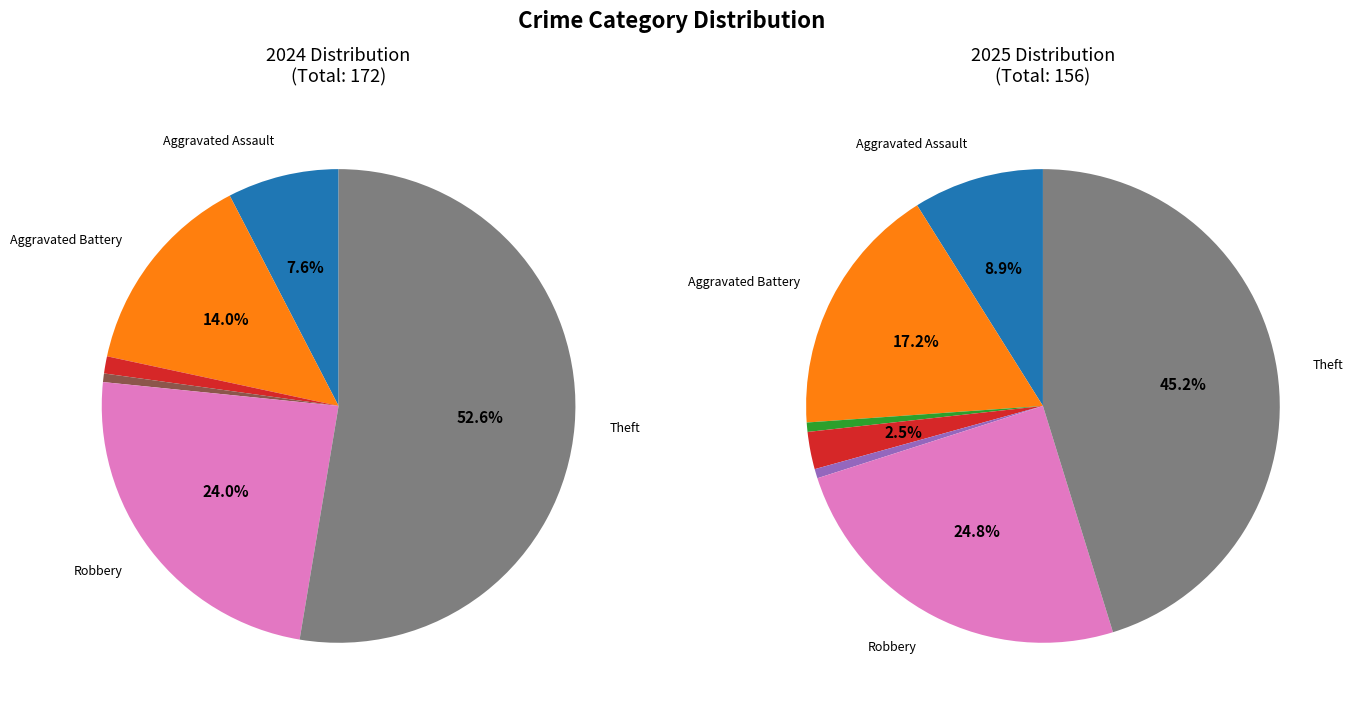

At Aggravated Assault, list the series in order from smallest to largest.

values_2024, values_2025